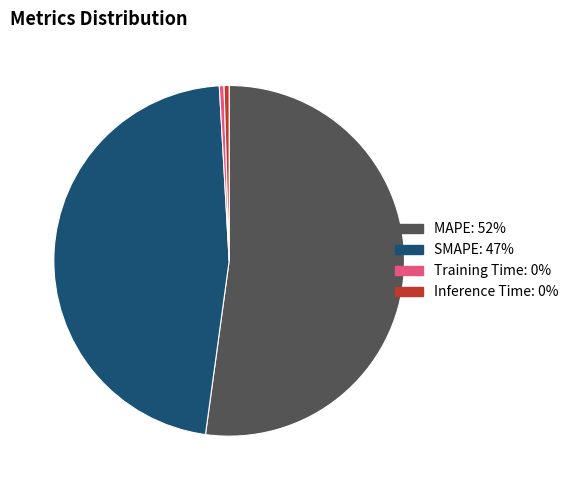

Is it true that MAPE is 43% of the pie?

False